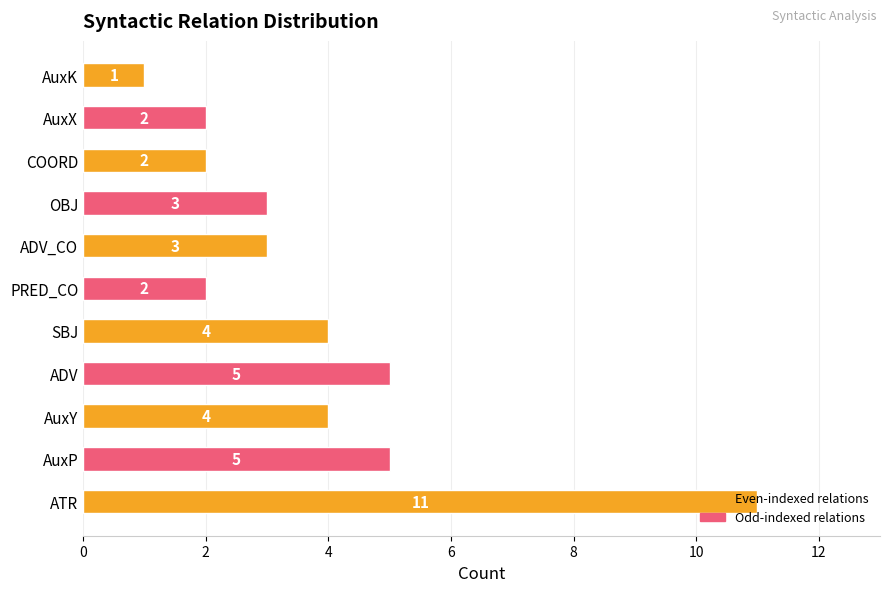

Are the bars grouped side by side (vs. stacked)?

No